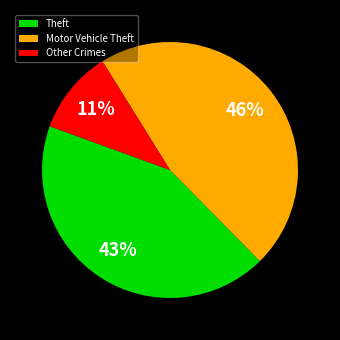

Is there a majority slice in this chart?

No